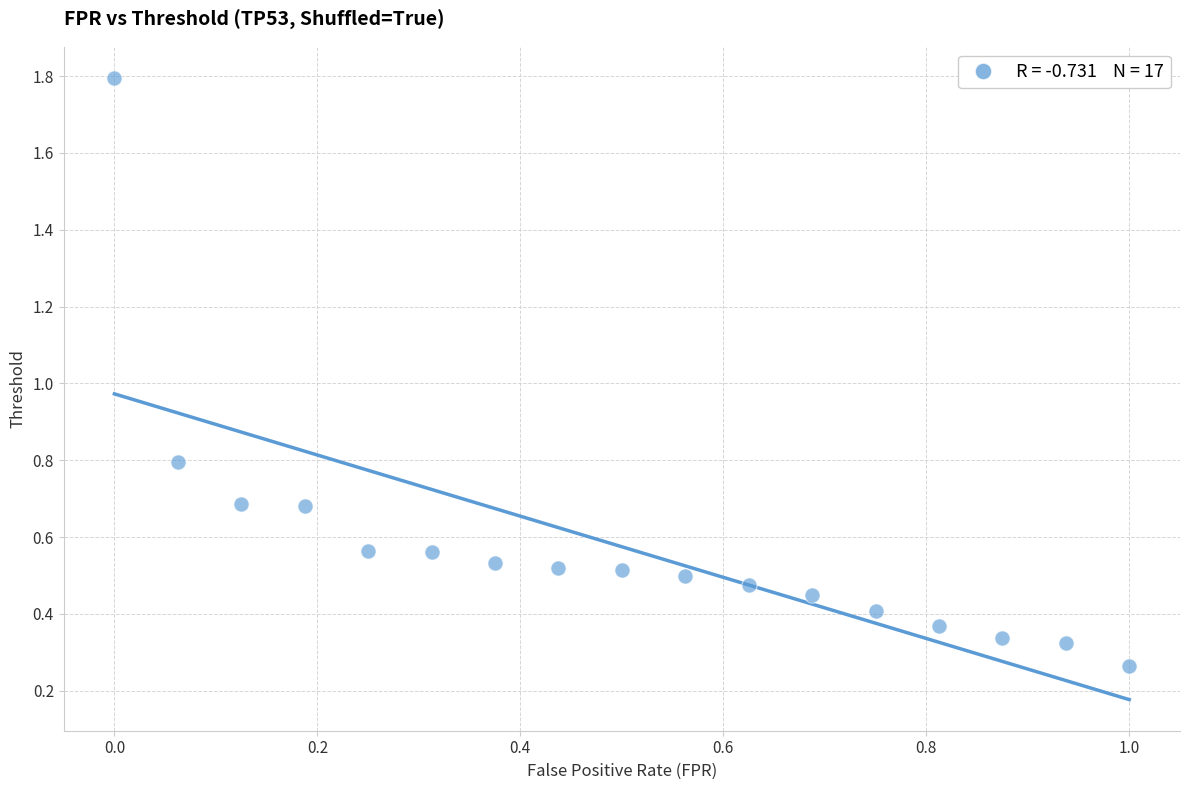

What Y value in the scatter plot is closest to 1?

0.8